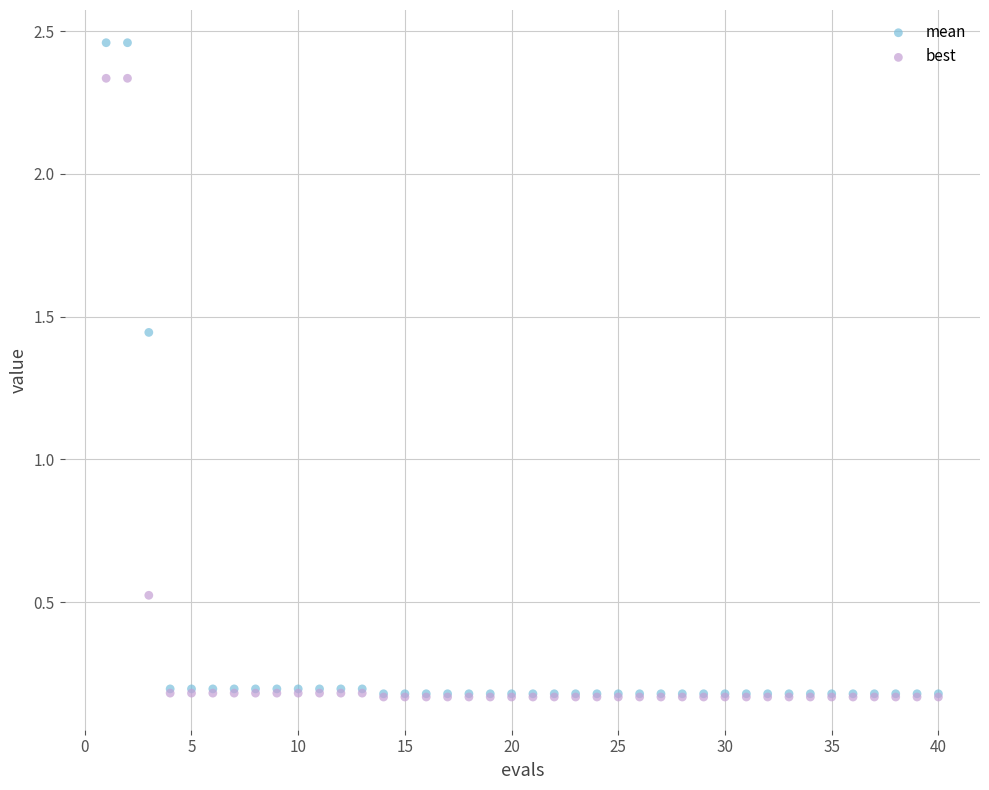

Which series has the widest spread of Y values?

mean